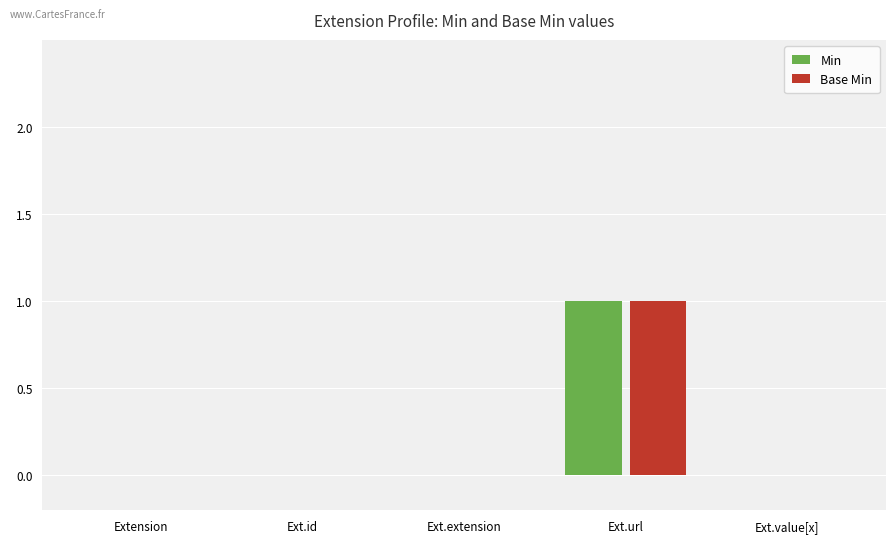

The value of Base Min at Extension is 0. True or false?

True